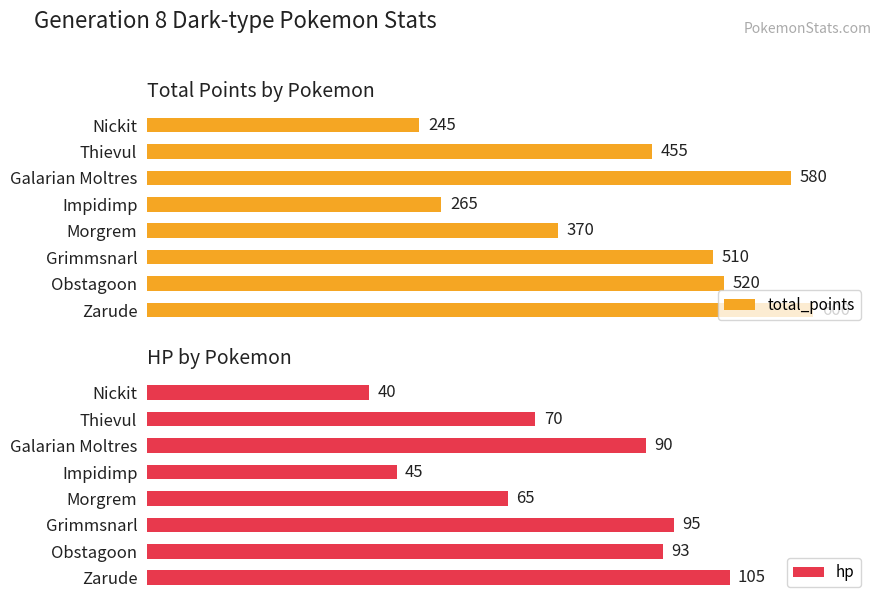

At which label is total_points closest to 422?

Thievul